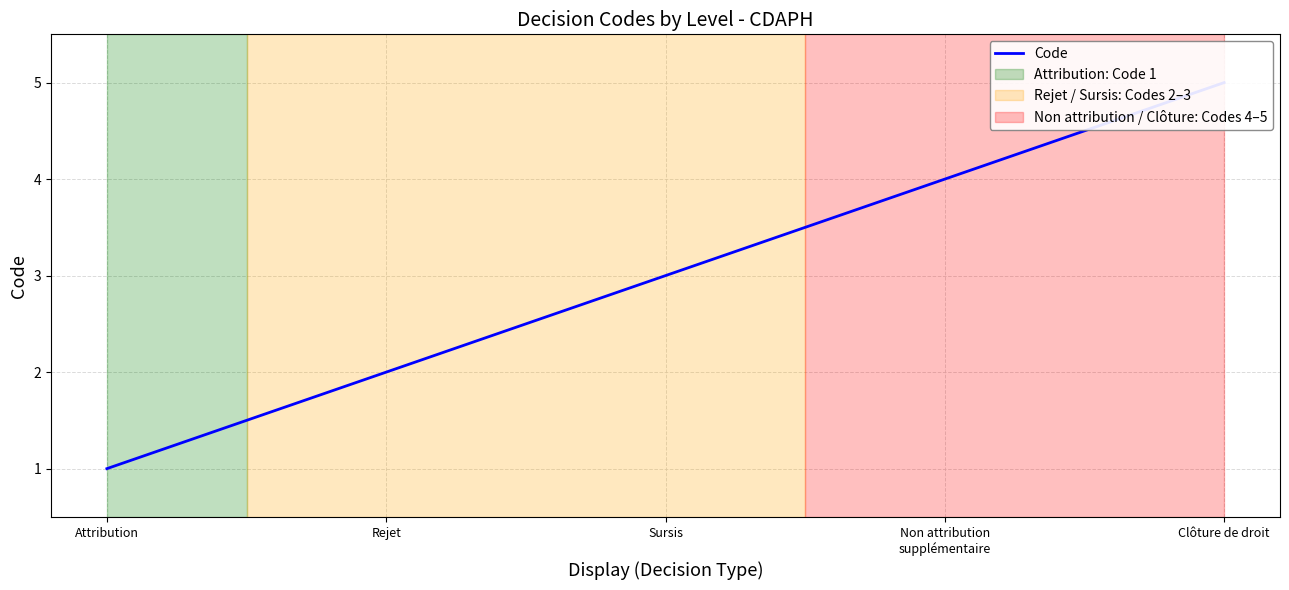

The chart shows a value of 2 at Rejet. True or false?

True